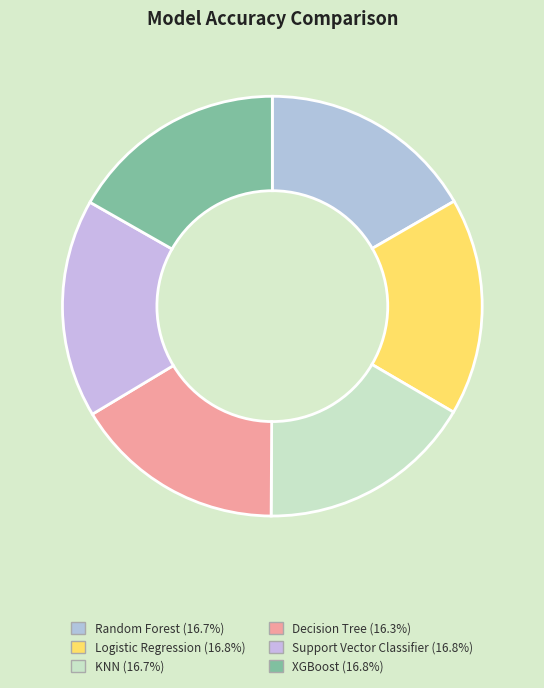

How many segments does this pie chart have?

6